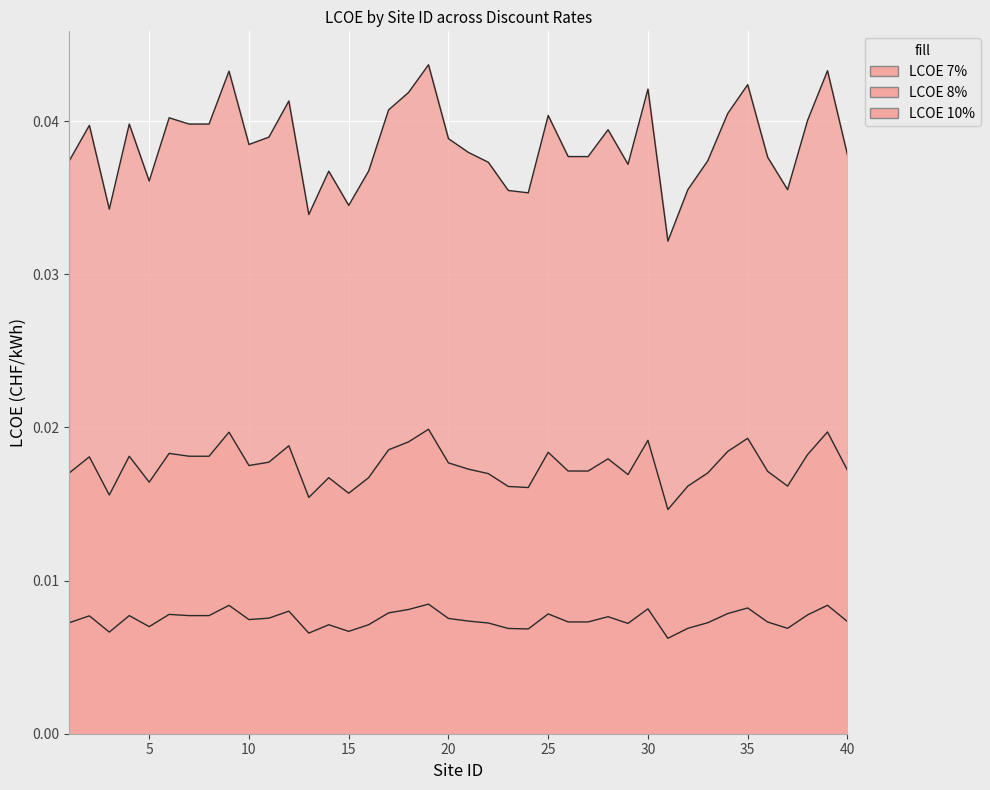

True or false: LCOE 7% and LCOE 8% cross at least once.

False